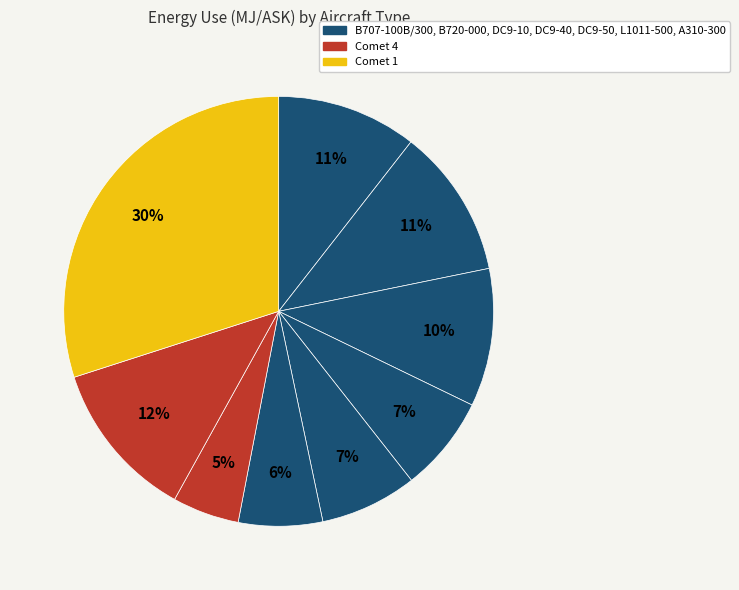

How many segments does this pie chart have?

9